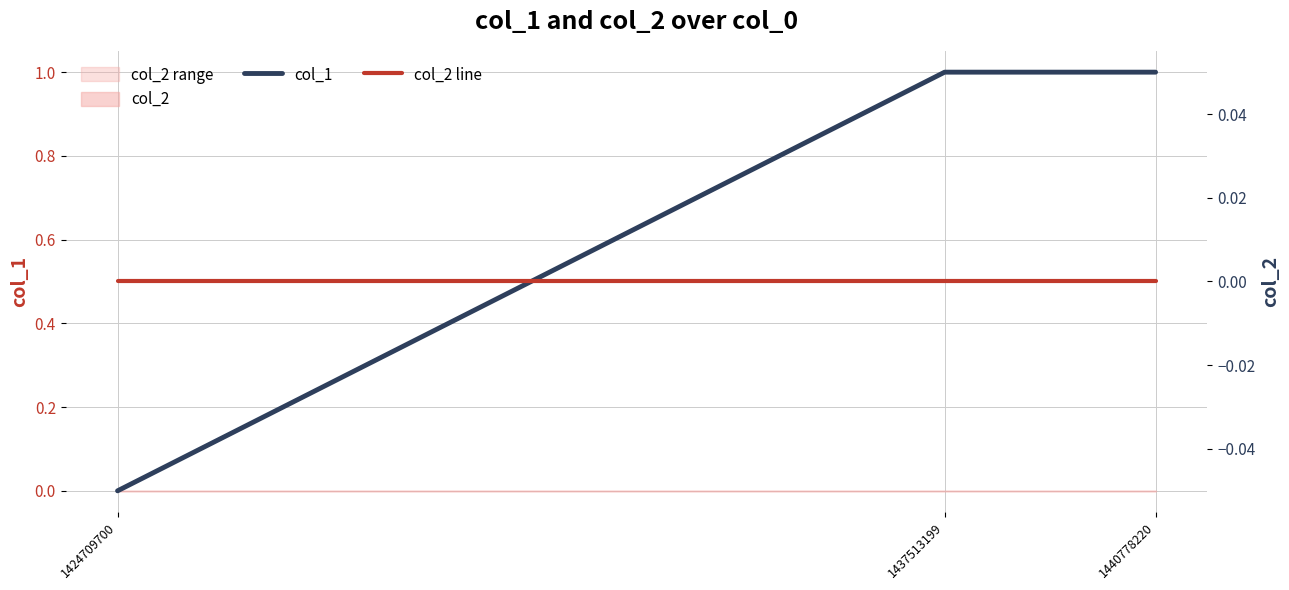

At 1424709700, list the series in order from largest to smallest.

col_1, col_2 line